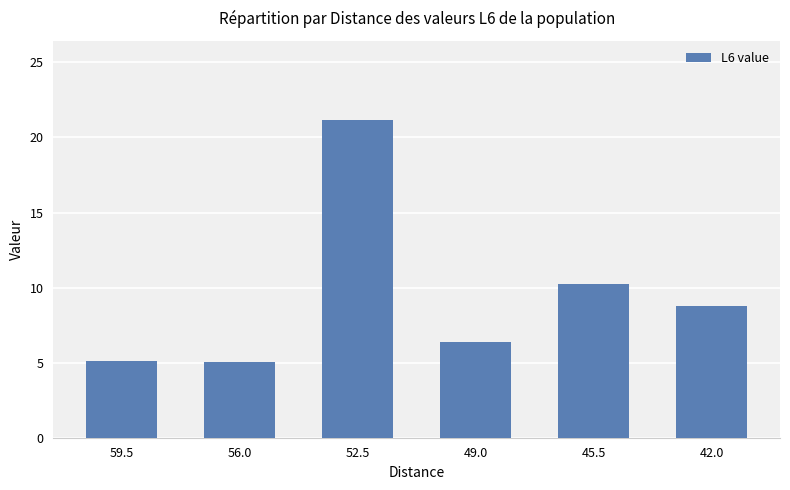

At which label is the value closest to 13?

45.5